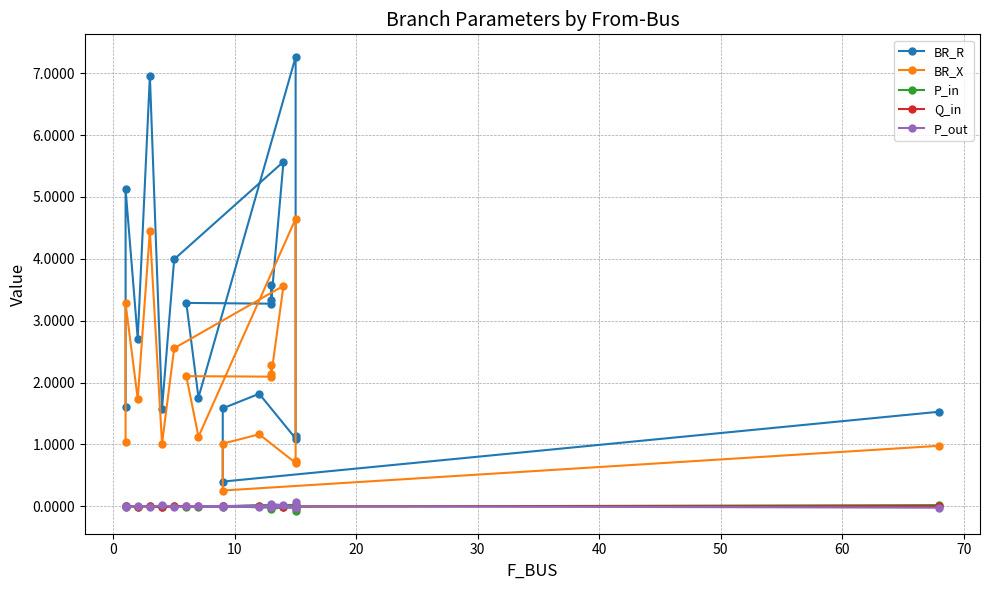

What are all the series names shown in the legend?

BR_R, BR_X, P_in, Q_in, P_out